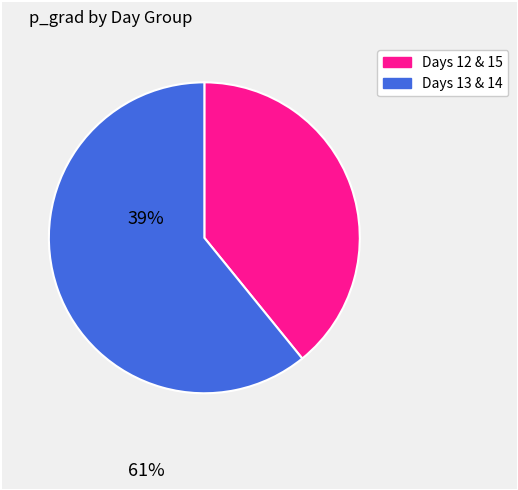

Is there any slice that represents more than half of the pie?

Yes